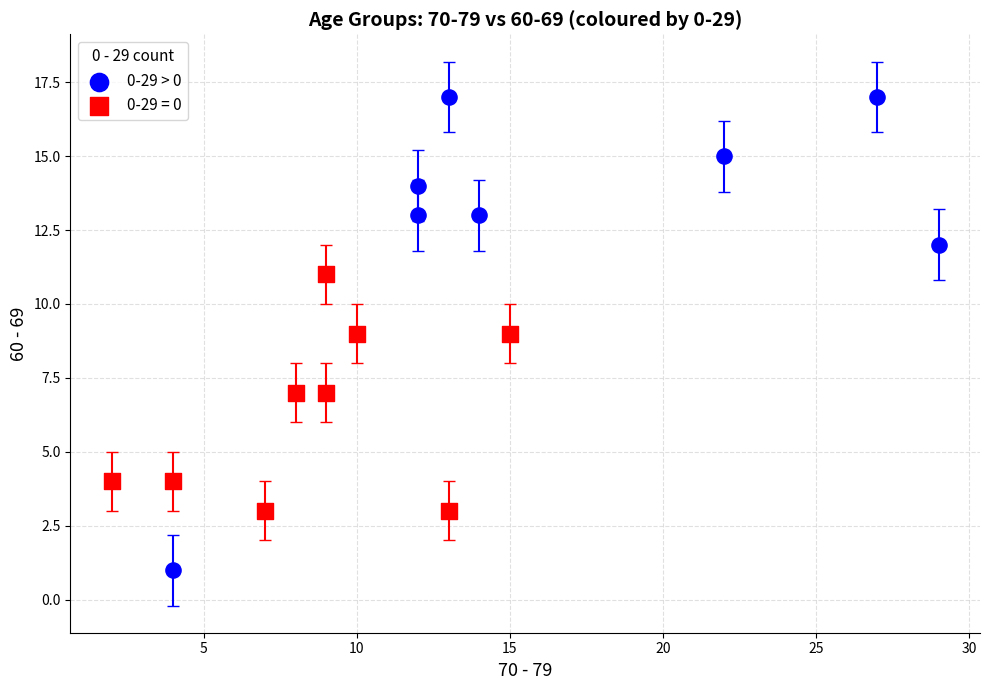

Which series reaches the maximum Y coordinate?

0-29 > 0